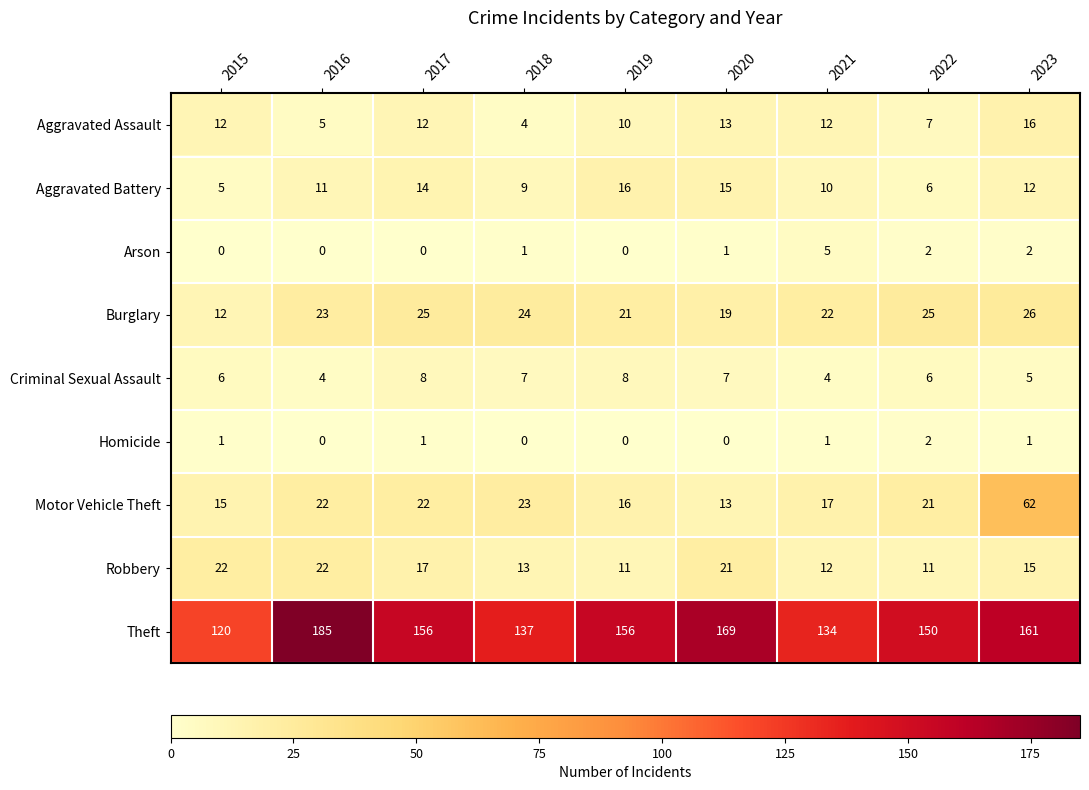

Between 2017 and 2021, which series saw the biggest shift?

Theft